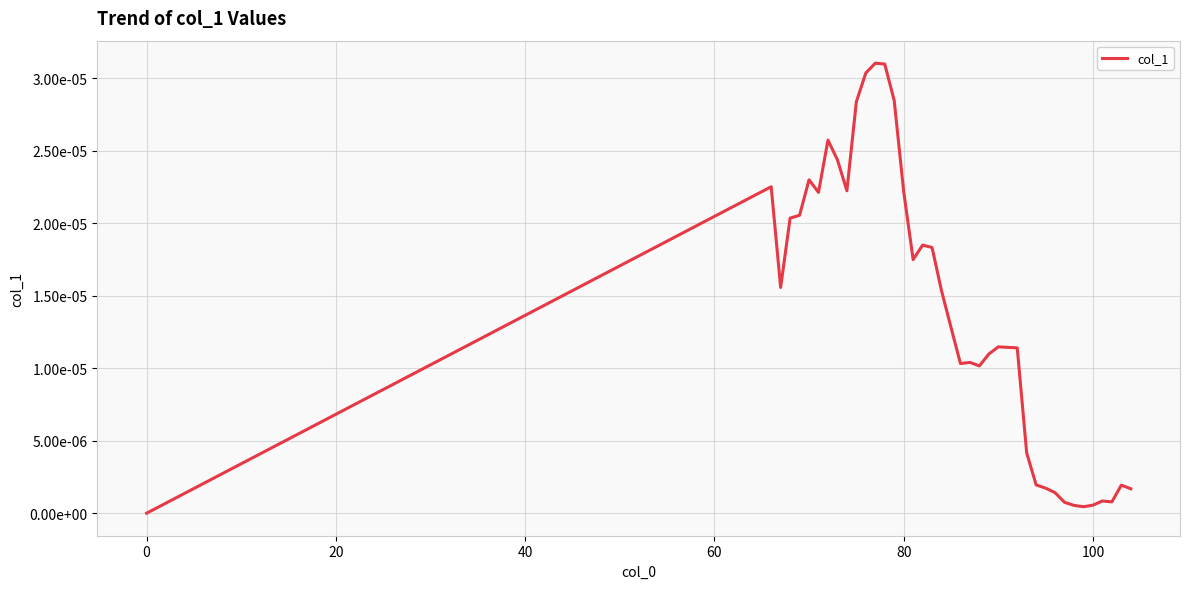

True or false: the data has more than 2 interior local peaks.

True